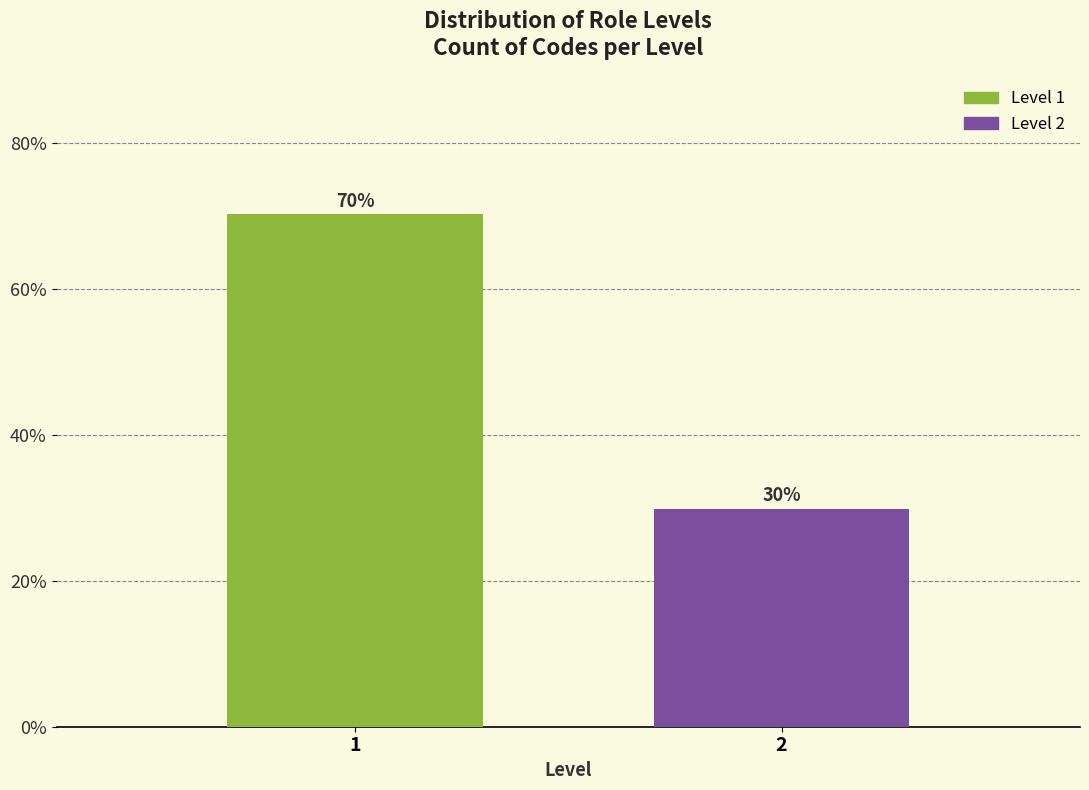

What is the average value?

50.0